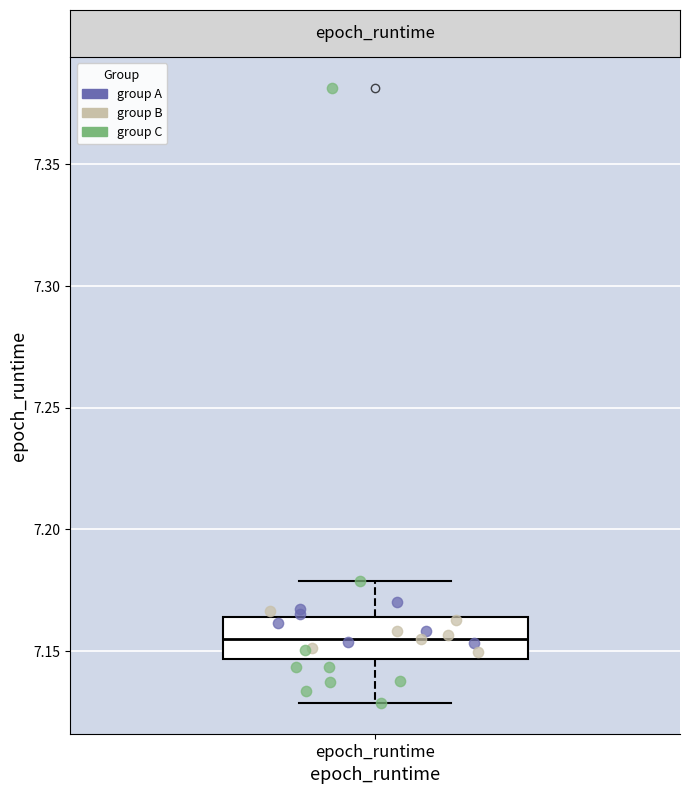

Read this box plot against the y-axis: the position of the median line, the range covered by the box, and the ends of both whiskers. The values are not printed on the chart, so give them approximately, as read against the axis.

median 7.155, box 7.145 to 7.165, whiskers 7.130 to 7.180